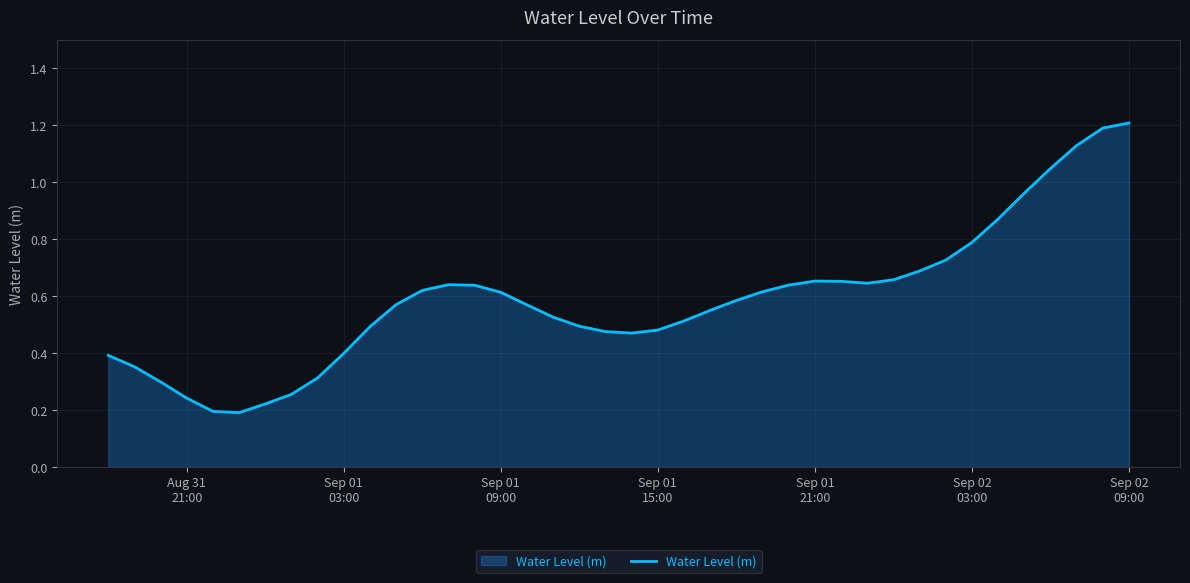

What is the greatest value displayed?

1.2